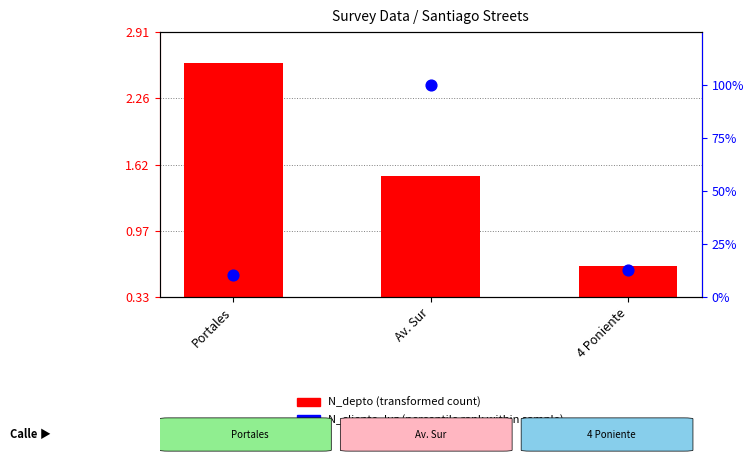

What are all the series names shown in the legend?

N_depto (transformed), N_cliente_luz (percentile rank)